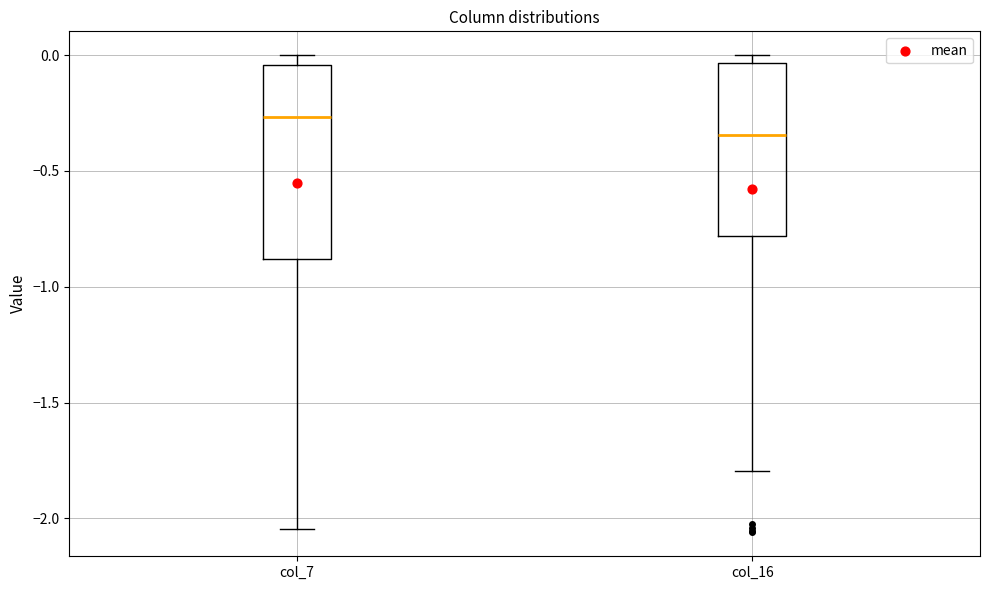

Reading left to right, transcribe this box plot: for each box, give where its median line is, the range the box spans, and where its two whiskers end, as read against the y-axis. The values are not printed on the chart, so give them approximately, as read against the axis.

col_7: median -0.25, box -0.90 to -0.05, whiskers -2.05 to 0.00
col_16: median -0.35, box -0.80 to -0.05, whiskers -1.80 to 0.00